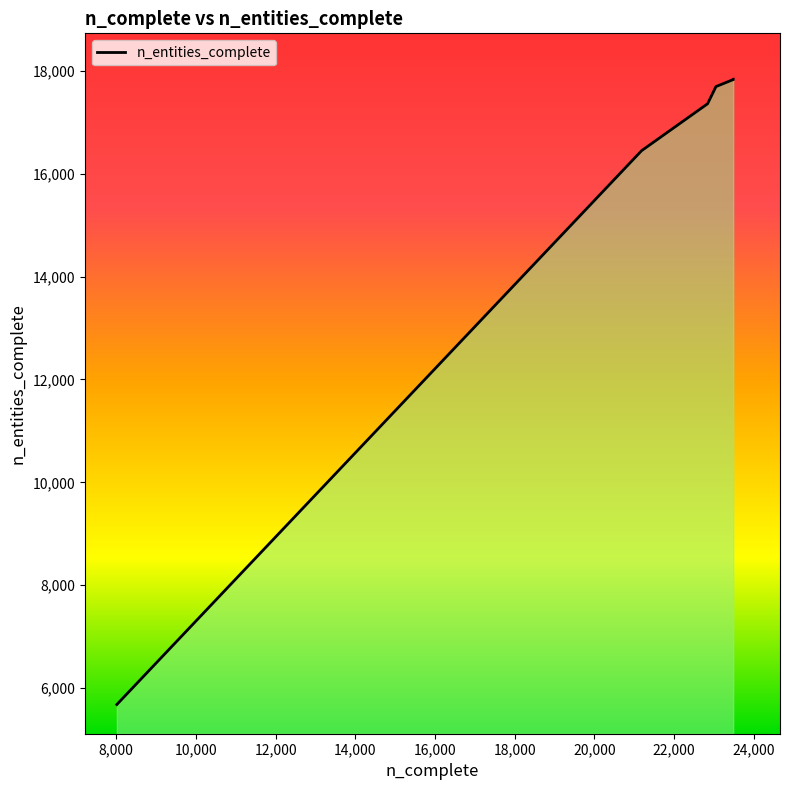

The value at 23482 is 4771. True or false?

False